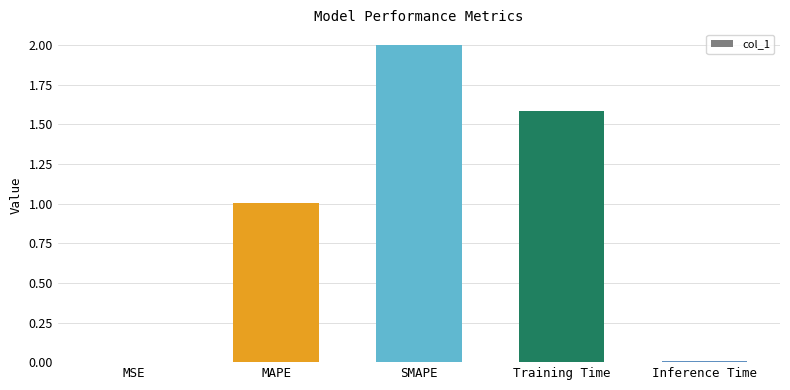

Is it true that the value at Inference Time is 0.0?

True